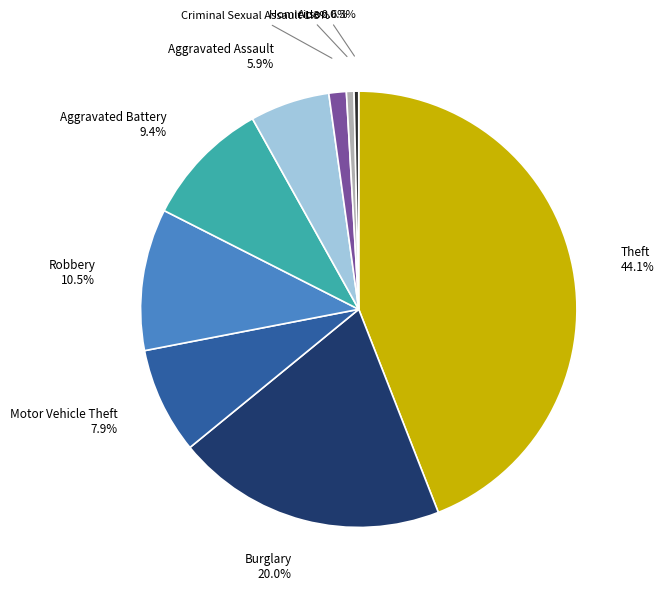

How many segments does this pie chart have?

9